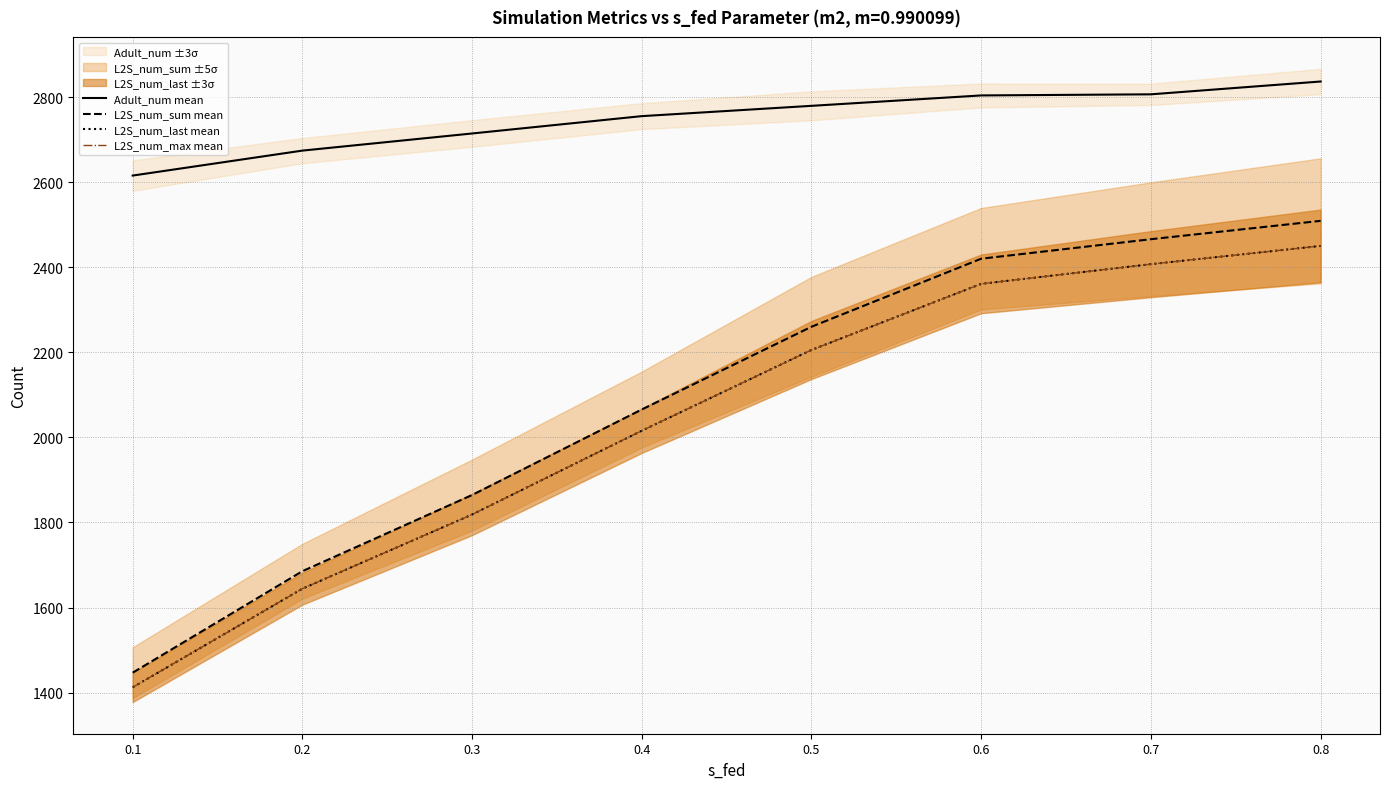

What is the lowest value of the Adult_num mean series?

2615.5